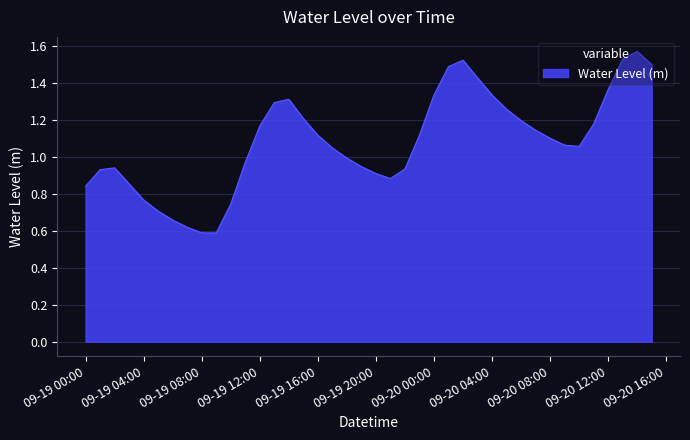

How many points are lower than both their immediate neighbors (excluding endpoints)?

3